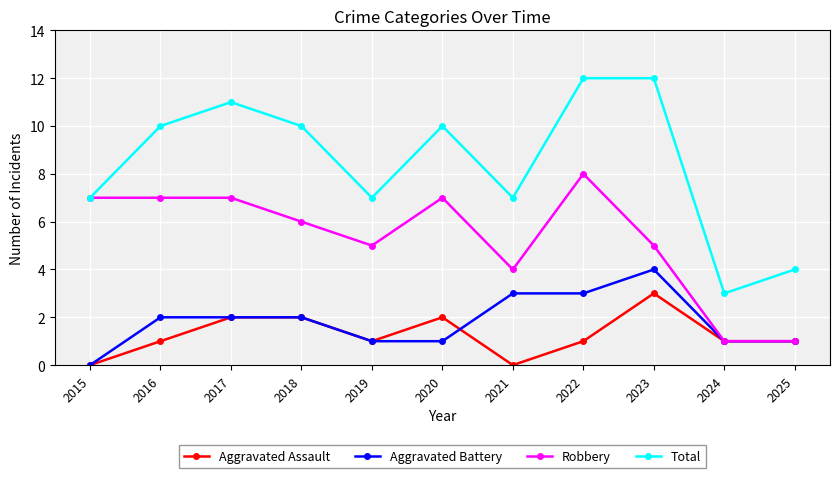

Is the value of Aggravated Battery at 2019 greater than the value of Robbery at 2016?

No